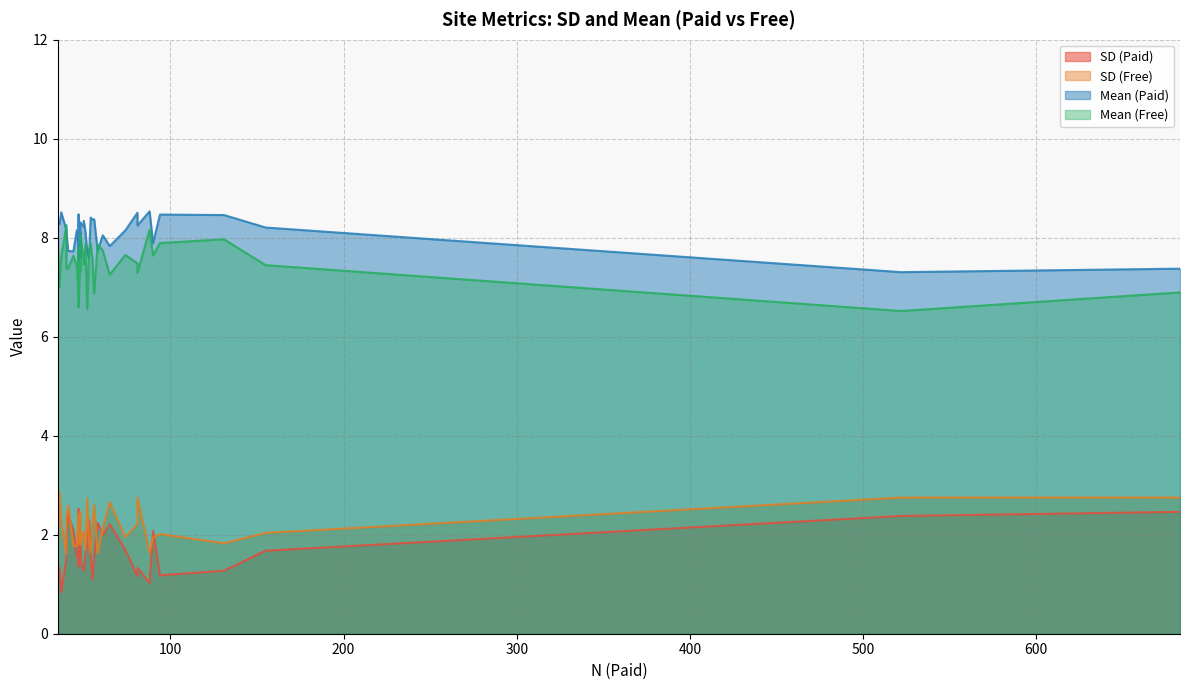

Which series ends up on top after the final intersection of SD (Free) and SD (Paid)?

SD (Free)